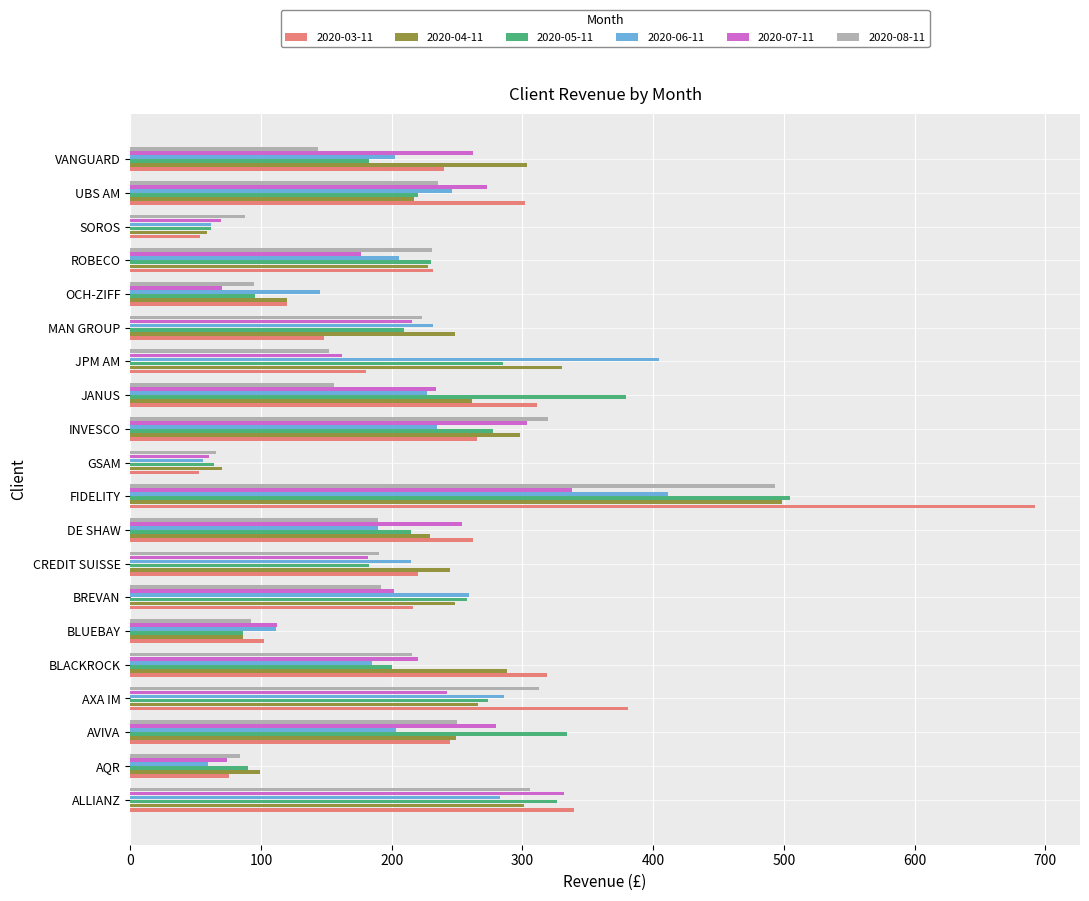

What are all the series names shown in the legend?

2020-03-11, 2020-04-11, 2020-05-11, 2020-06-11, 2020-07-11, 2020-08-11